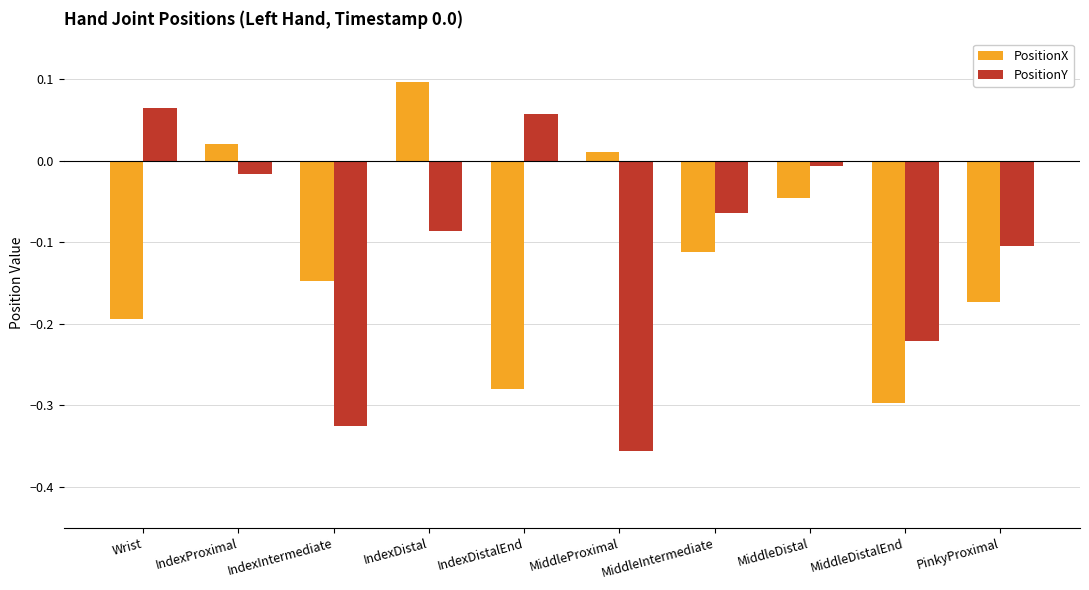

How many values in the PositionX series exceed 0?

3